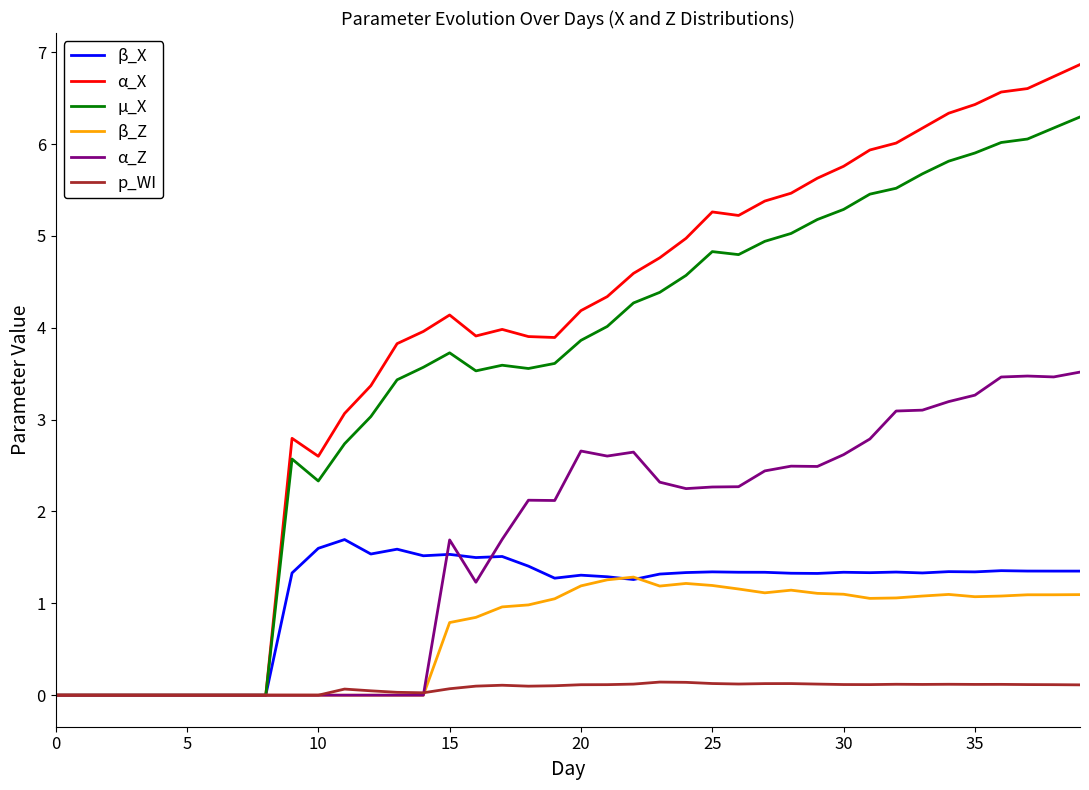

Which series has the largest total across all categories?

α_X